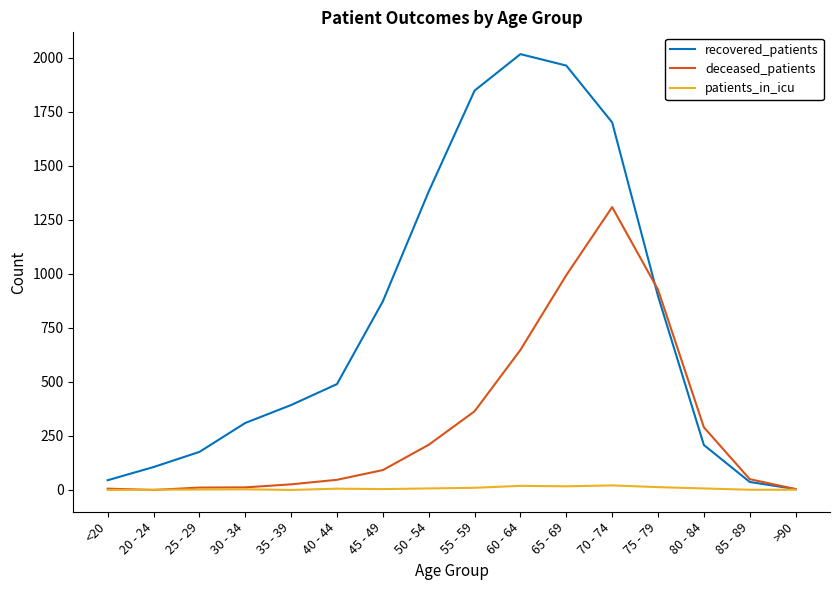

Is it true that recovered_patients equals 401 at 75 - 79?

False